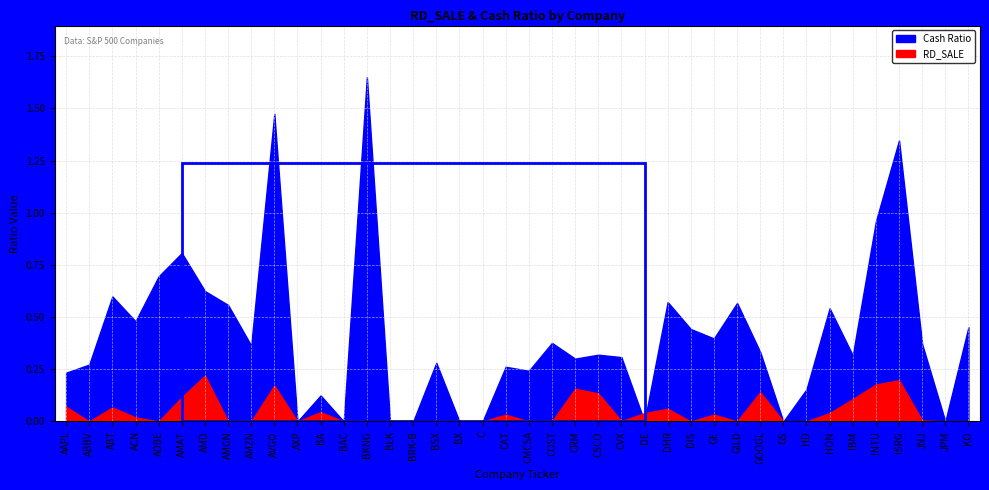

What position from the right is AVGO?

31